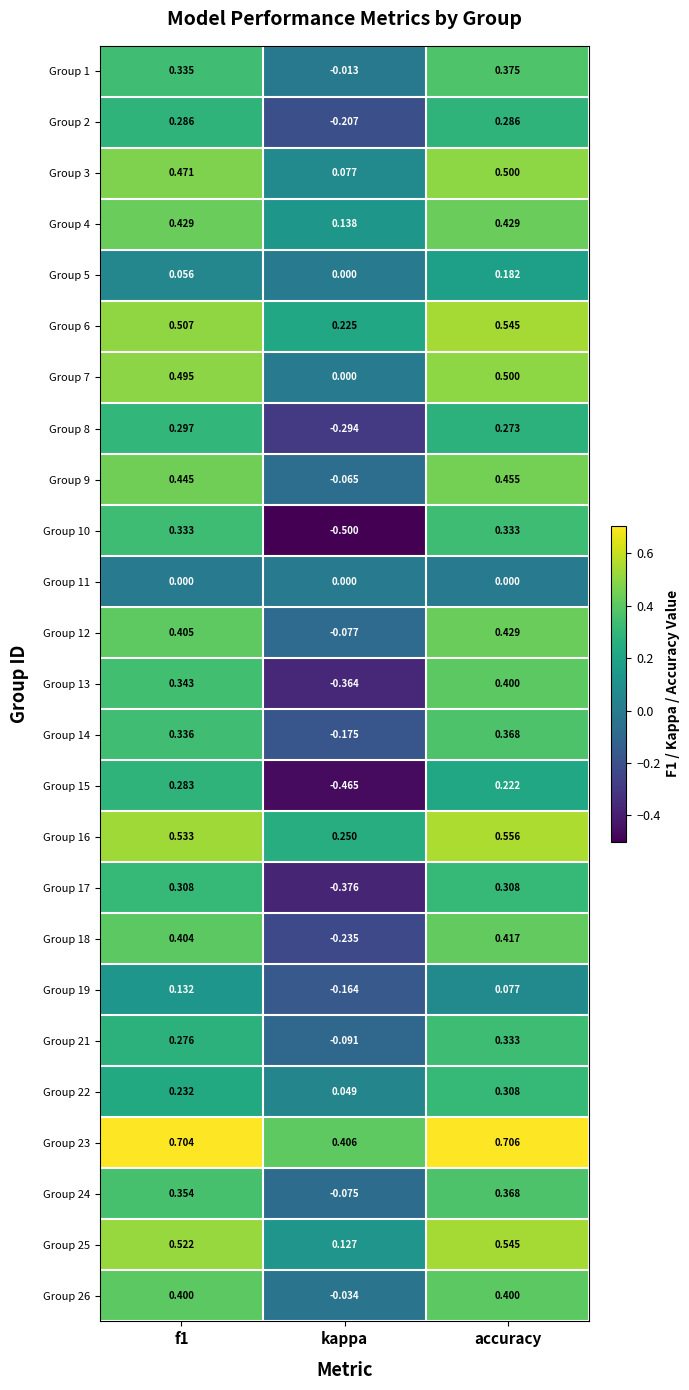

At which label does Group 13 reach its peak?

accuracy